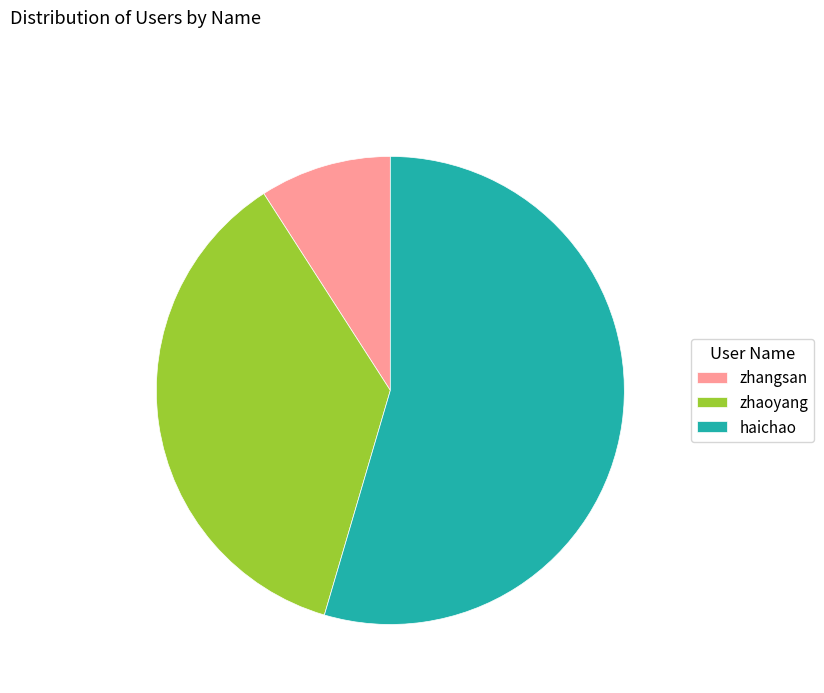

How many segments does this pie chart have?

3